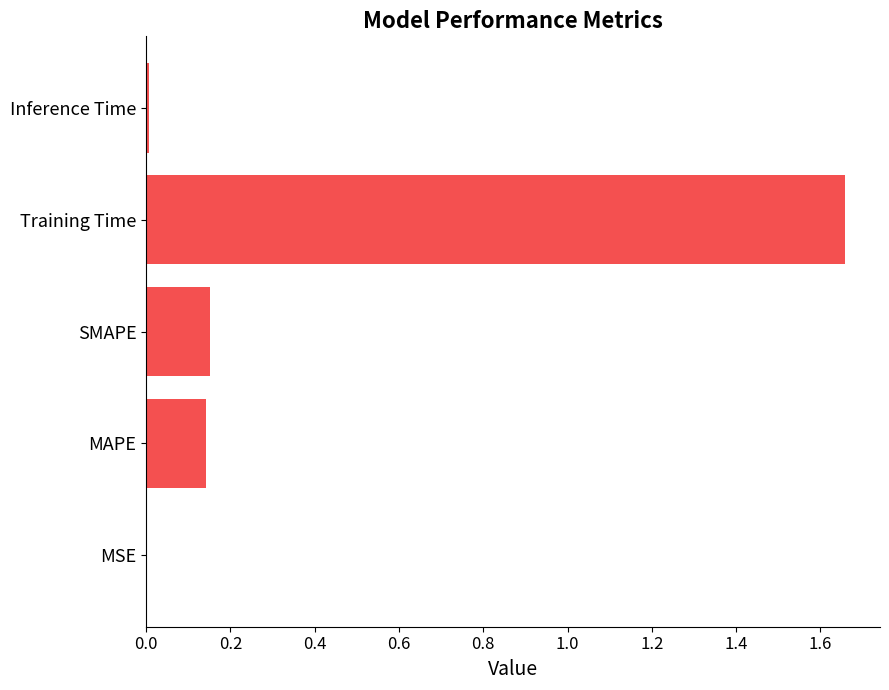

What is the average value?

0.4